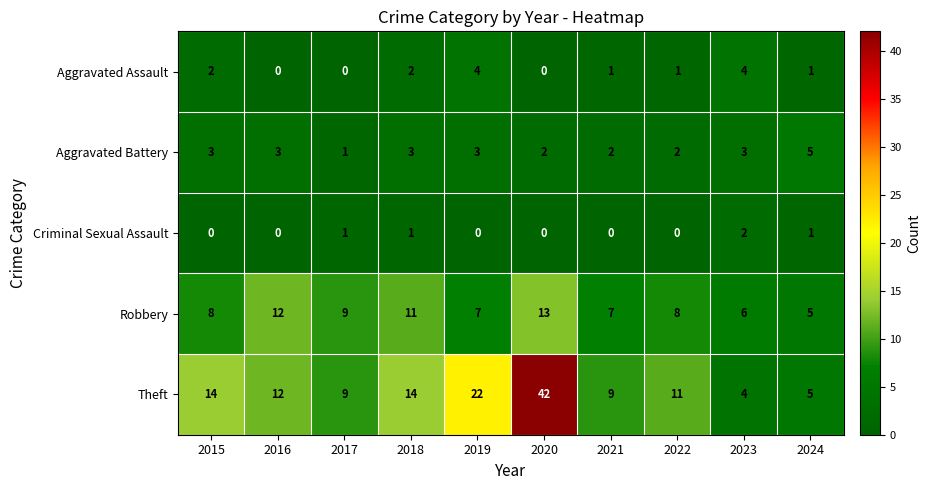

True or false: Aggravated Battery has a value of 1 at 2020.

False